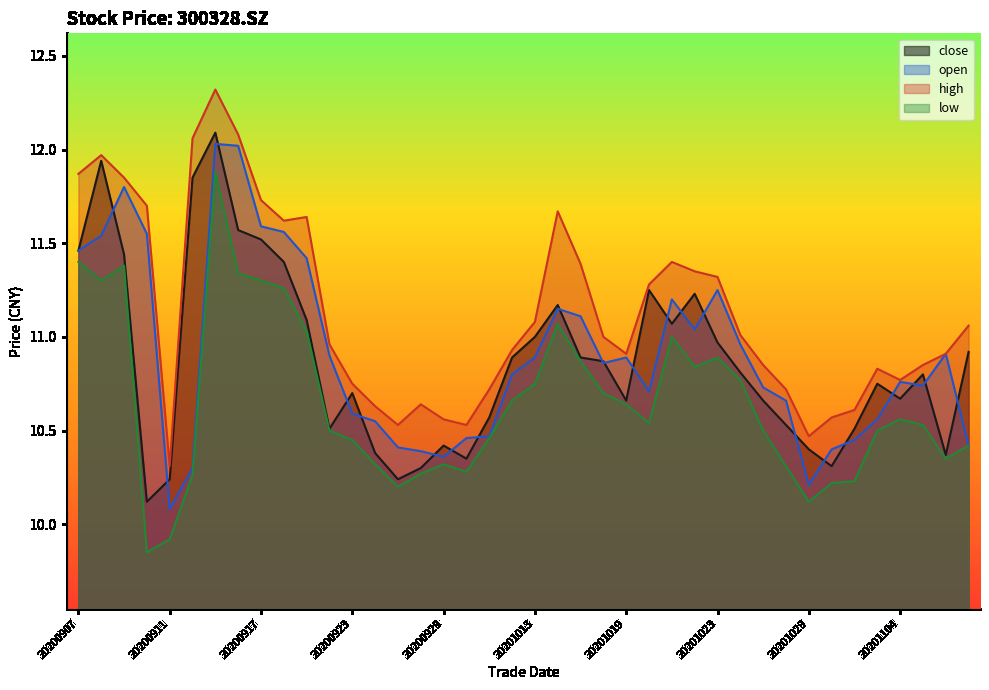

In high, how many points are higher than both neighbors (excluding endpoints)?

7